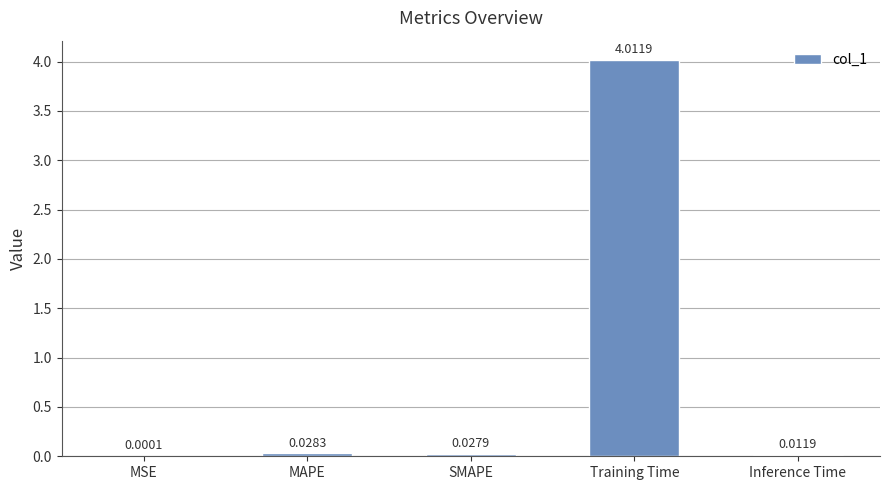

What is the sum of the values at MSE and Training Time?

4.0